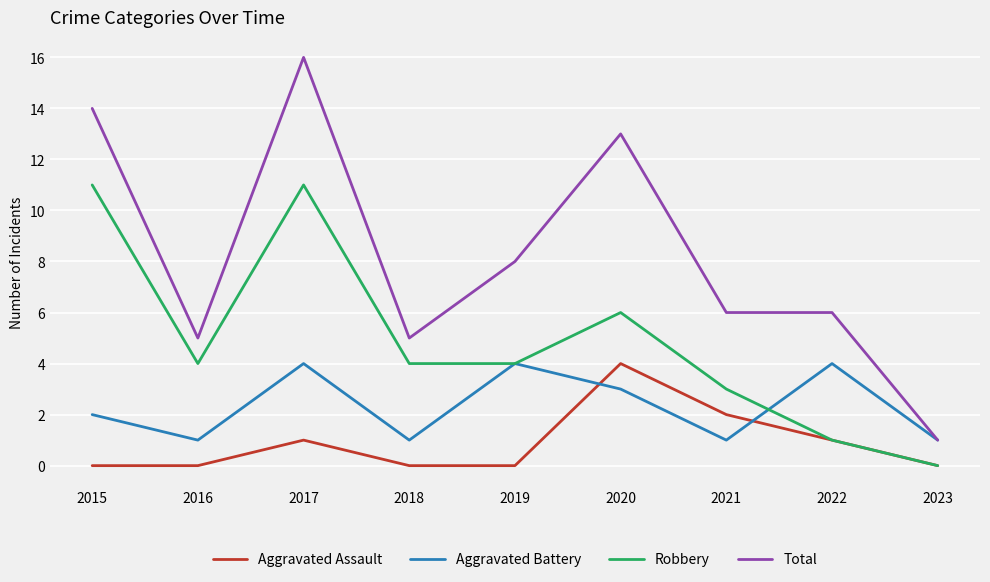

In Aggravated Assault, how many points are higher than both neighbors (excluding endpoints)?

2